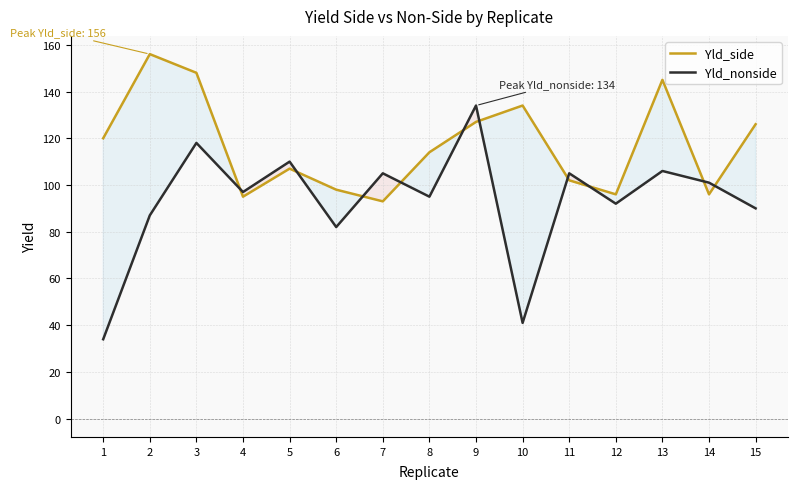

Which series has the largest range (max minus min)?

Yld_nonside